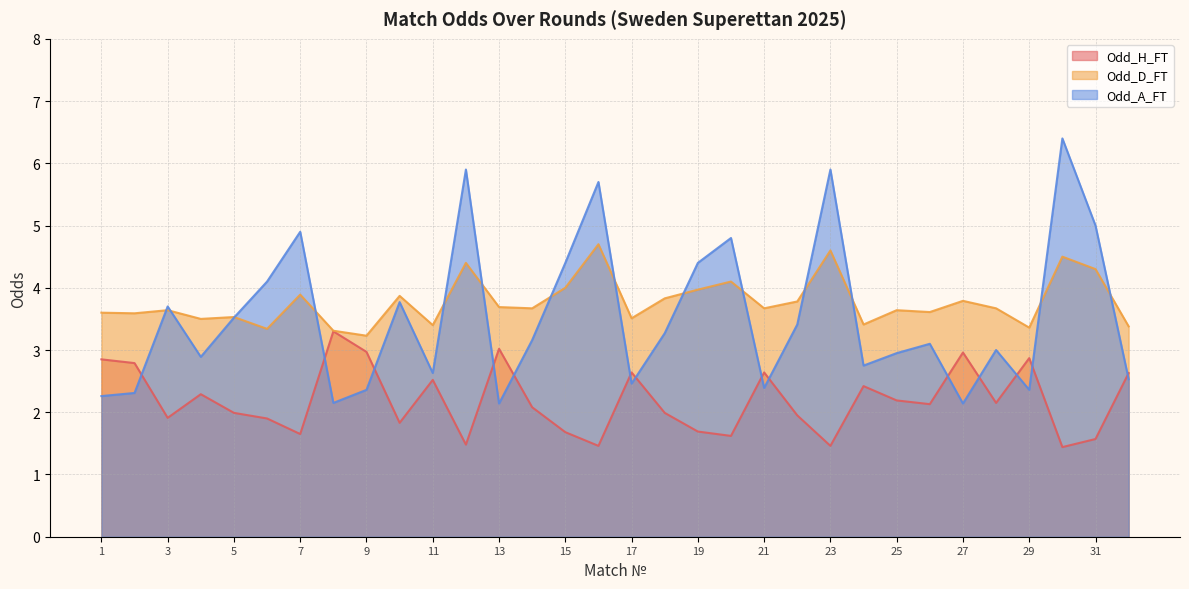

Reading left to right, what are all the values shown in this chart?

Odd_H_FT: 2.9	2.8	1.9	2.3	2.0	1.9	1.6	3.3	3.0	1.8	2.5	1.5	3.0	2.1	1.7	1.5	2.6	2.0	1.7	1.6	2.6	1.9	1.5	2.4	2.2	2.1	3.0	2.1	2.9	1.4	1.6	2.6
Odd_D_FT: 3.6	3.6	3.6	3.5	3.5	3.3	3.9	3.3	3.2	3.9	3.4	4.4	3.7	3.7	4.0	4.7	3.5	3.8	4.0	4.1	3.7	3.8	4.6	3.4	3.6	3.6	3.8	3.7	3.4	4.5	4.3	3.4
Odd_A_FT: 2.3	2.3	3.7	2.9	3.5	4.1	4.9	2.1	2.4	3.8	2.6	5.9	2.1	3.2	4.4	5.7	2.5	3.3	4.4	4.8	2.4	3.4	5.9	2.8	3.0	3.1	2.1	3.0	2.4	6.4	5.0	2.5